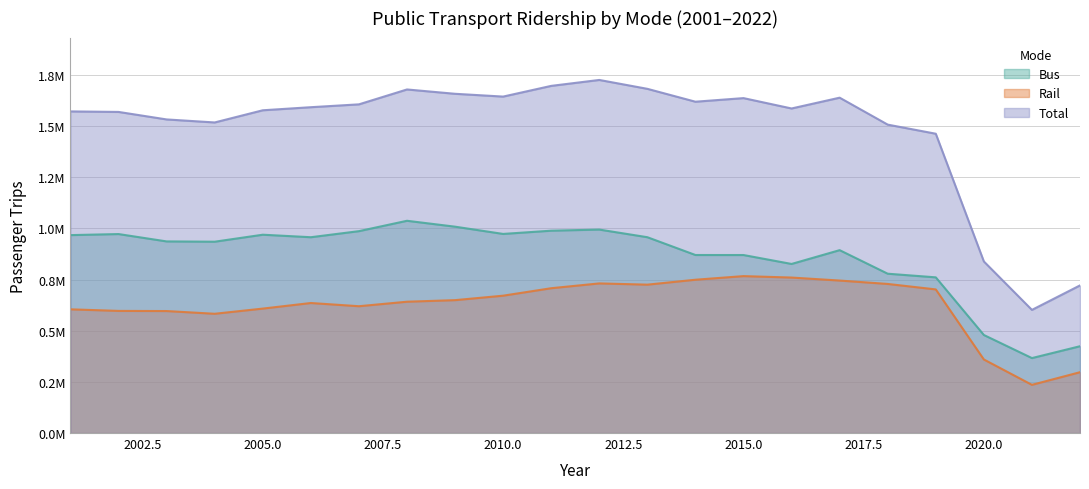

Reading left to right, transcribe all the data shown in this chart.

bus: 2001=967281.9	2002=972439.7	2003=936473.5	2004=935057.2	2005=969244.7	2006=956989.7	2007=986595.5	2008=1037334.1	2009=1008513.4	2010=973061.8	2011=988884.0	2012=994372.5	2013=957032.9	2014=870068.0	2015=869955.9	2016=826322.2	2017=893770.0	2018=778638.9	2019=760871.7	2020=479135.6	2021=366284.0	2022=424222.2
rail: 2001=604580.7	2002=596888.1	2003=596164.7	2004=582843.6	2005=608156.5	2006=635438.9	2007=619765.6	2008=641783.3	2009=649440.3	2010=671260.7	2011=707752.2	2012=731242.4	2013=725180.4	2014=749196.4	2015=766888.3	2016=759866.2	2017=745210.4	2018=728642.7	2019=701901.5	2020=359450.4	2021=235518.7	2022=297252.9
total: 2001=1571862.6	2002=1569327.8	2003=1532638.2	2004=1517900.8	2005=1577401.3	2006=1592428.6	2007=1606361.1	2008=1679117.4	2009=1657953.7	2010=1644322.5	2011=1696636.2	2012=1725614.9	2013=1682213.3	2014=1619264.4	2015=1636844.2	2016=1586188.4	2017=1638980.4	2018=1507281.5	2019=1462773.3	2020=838586.0	2021=601802.8	2022=721475.0